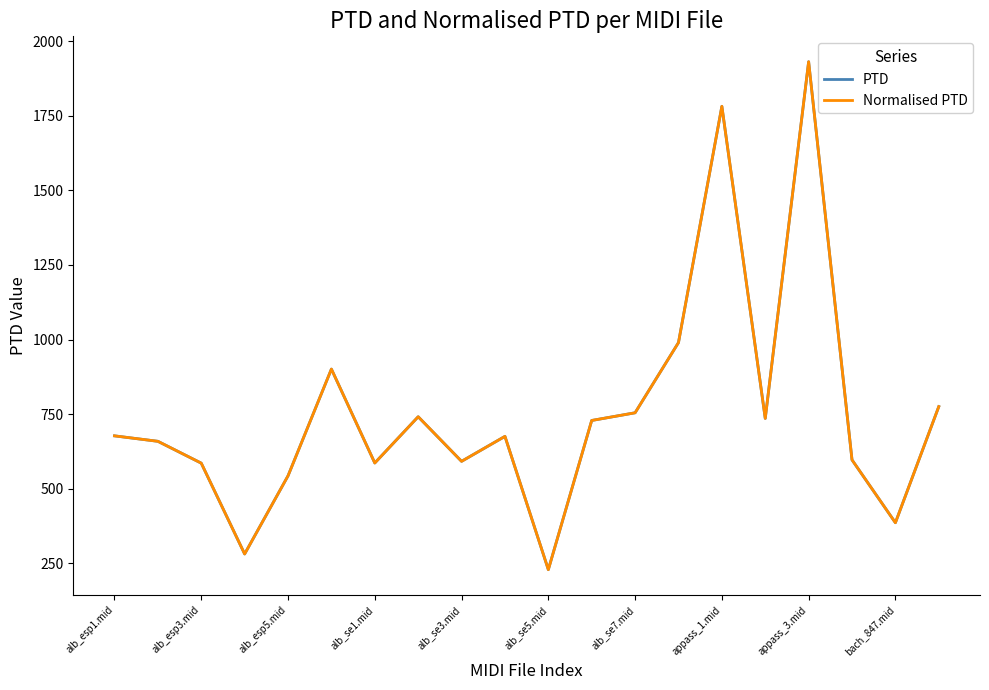

Does the chart display data point markers on the line(s)?

No